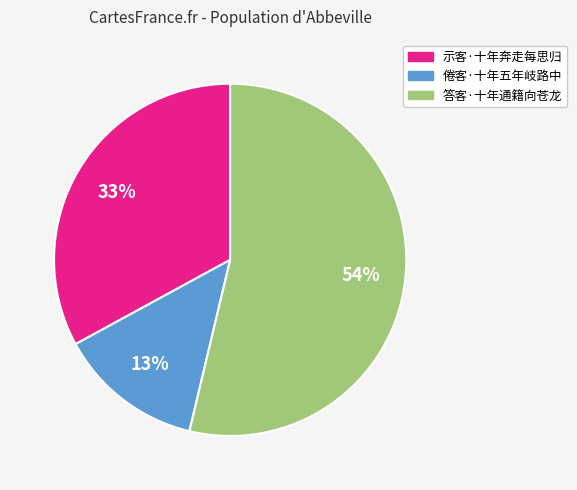

Is the sum of 示客·十年奔走每思归 and 答客·十年通籍向苍龙 greater than half?

Yes